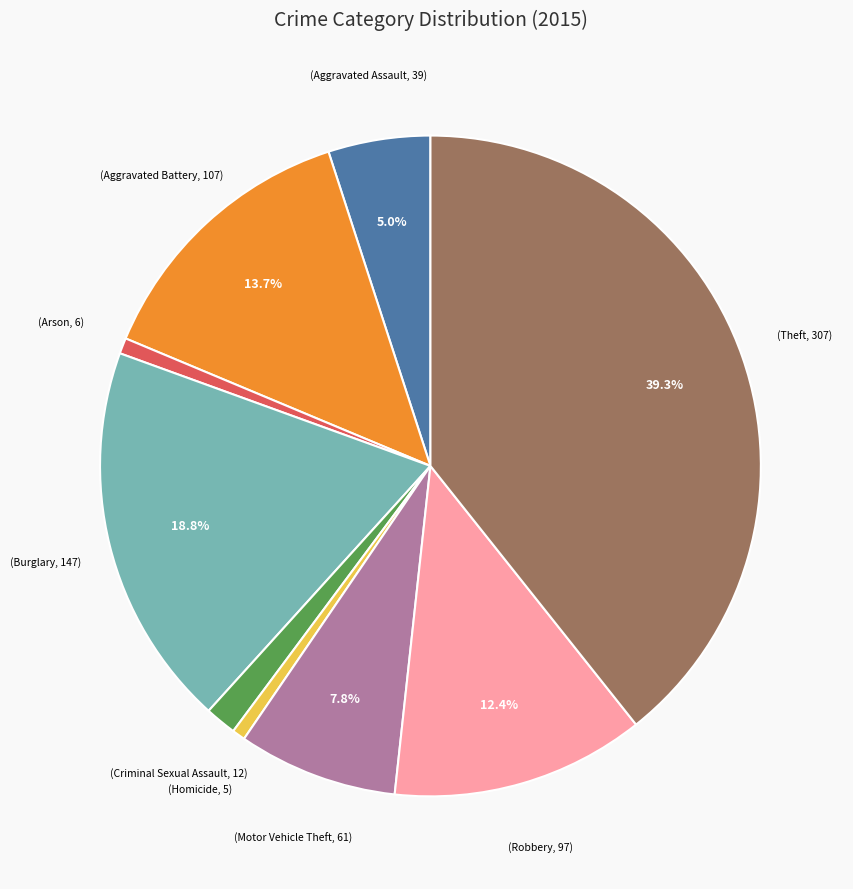

Is there a majority slice in this chart?

No